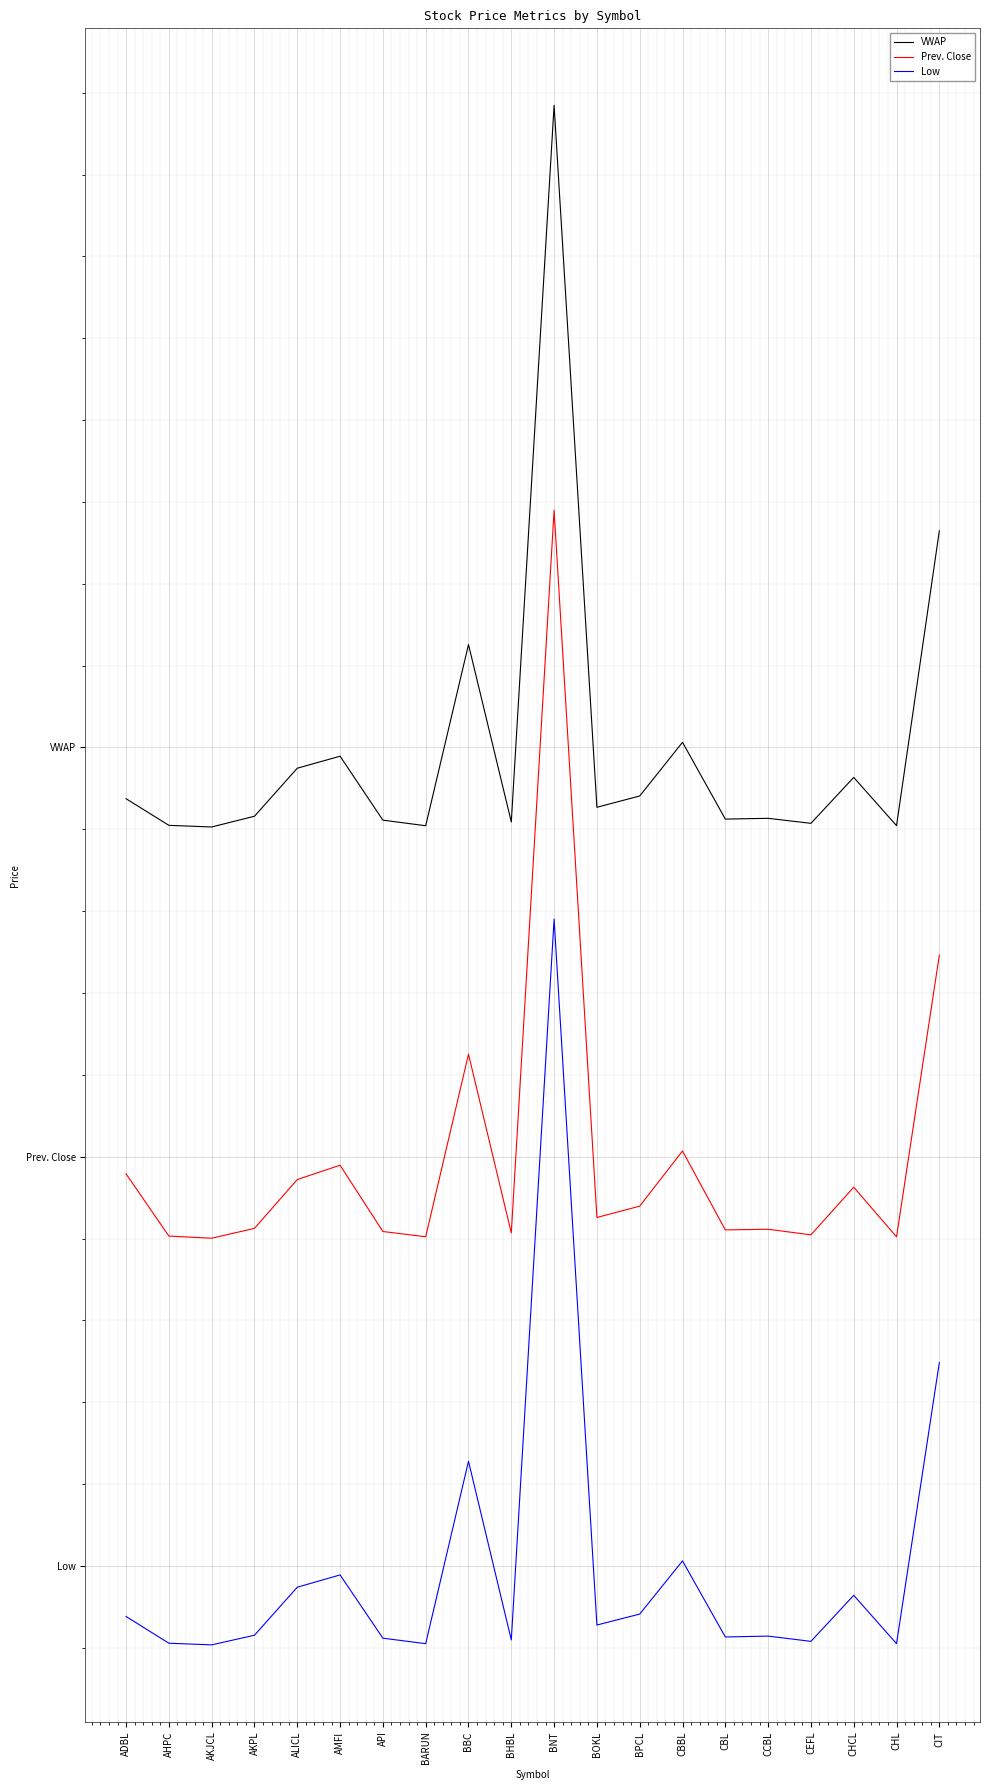

True or false: Prev. Close and Low cross at least once.

False